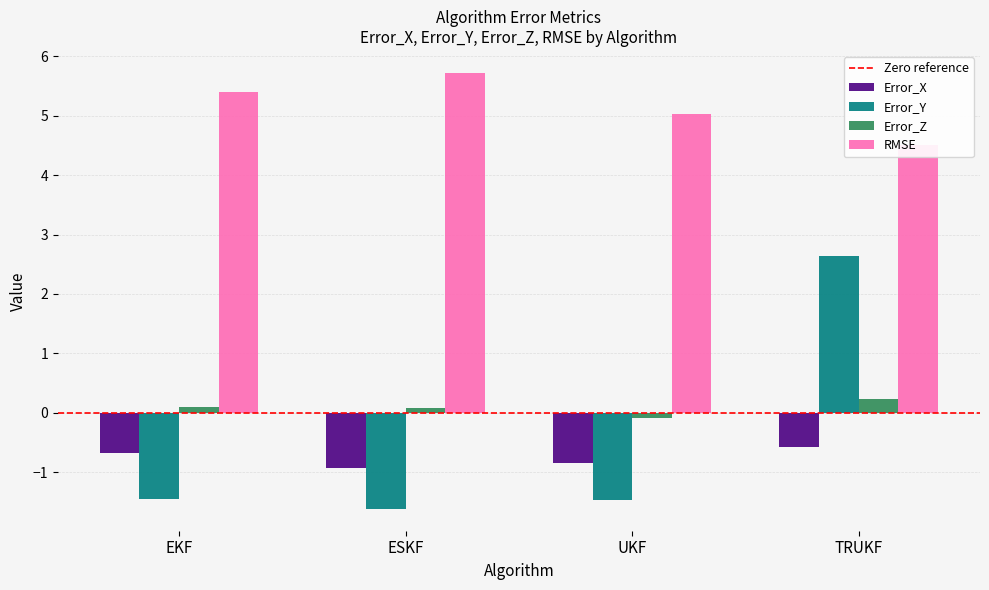

Which series changed the most between EKF and ESKF?

RMSE